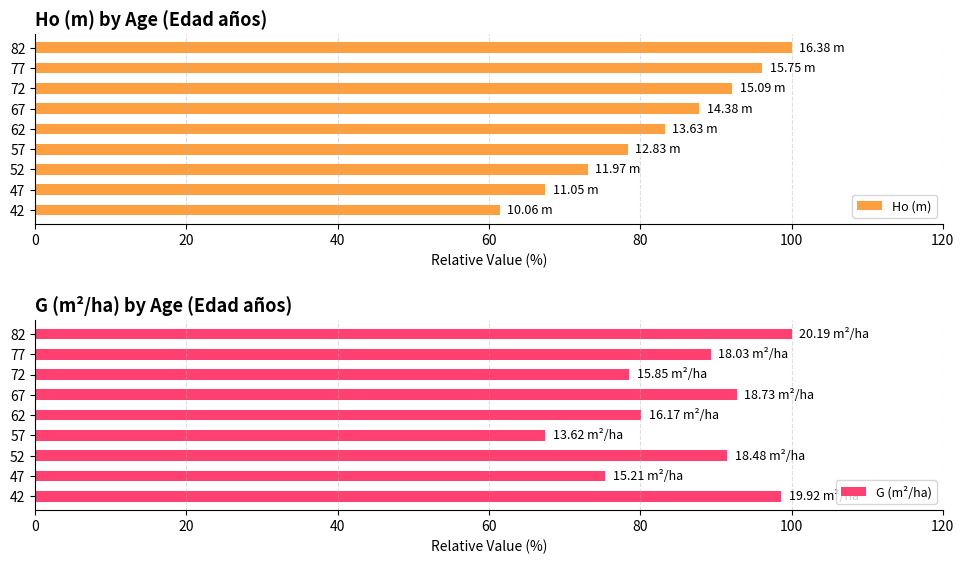

What is the value of the Ho (m) bar at the 8th from the left?

96.2